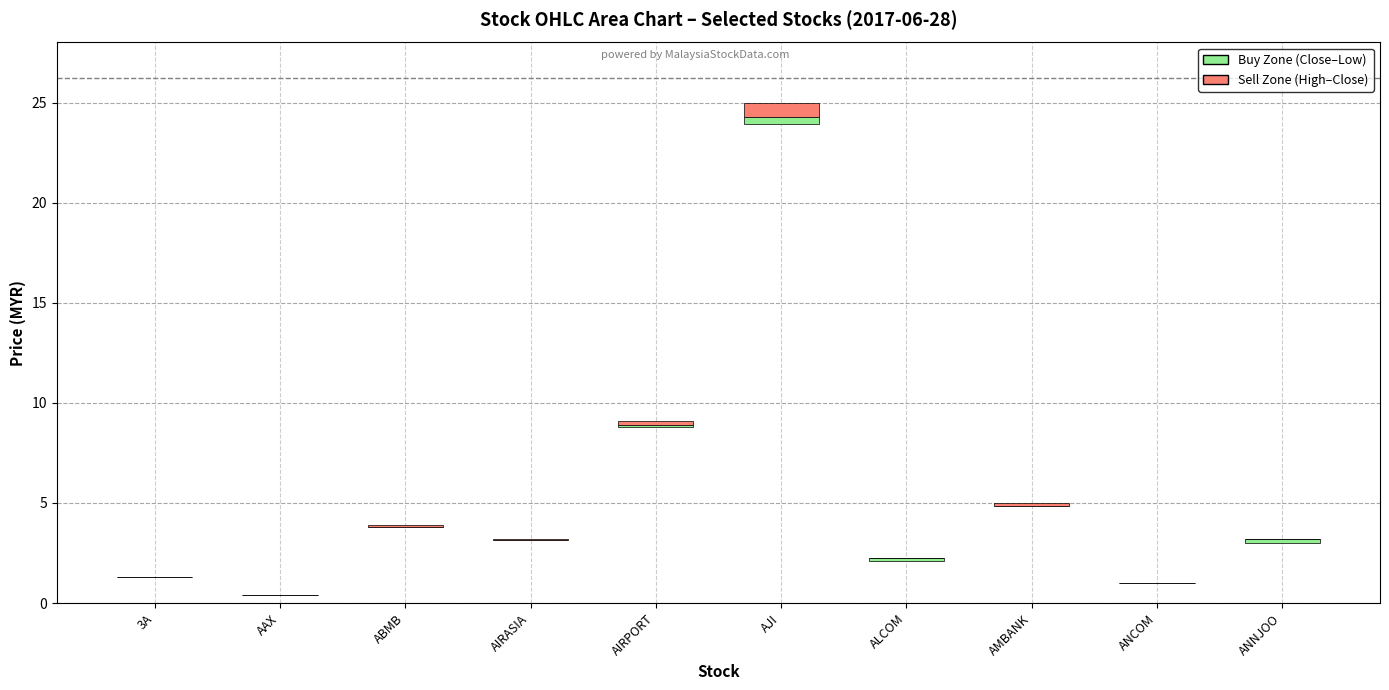

Which series has the largest total across all categories?

High-Close (Sell Zone)